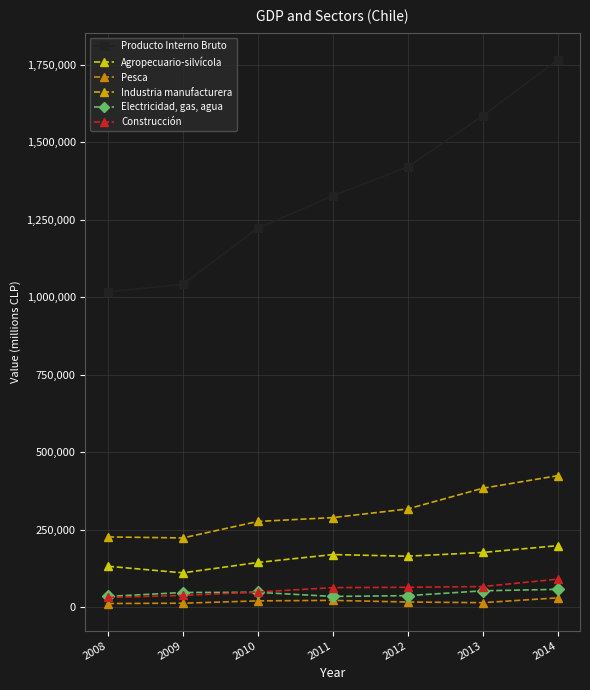

List the series in order of their peak value, lowest first.

Pesca, Electricidad, gas, agua, Construcción, Agropecuario-silvícola, Industria manufacturera, Producto Interno Bruto